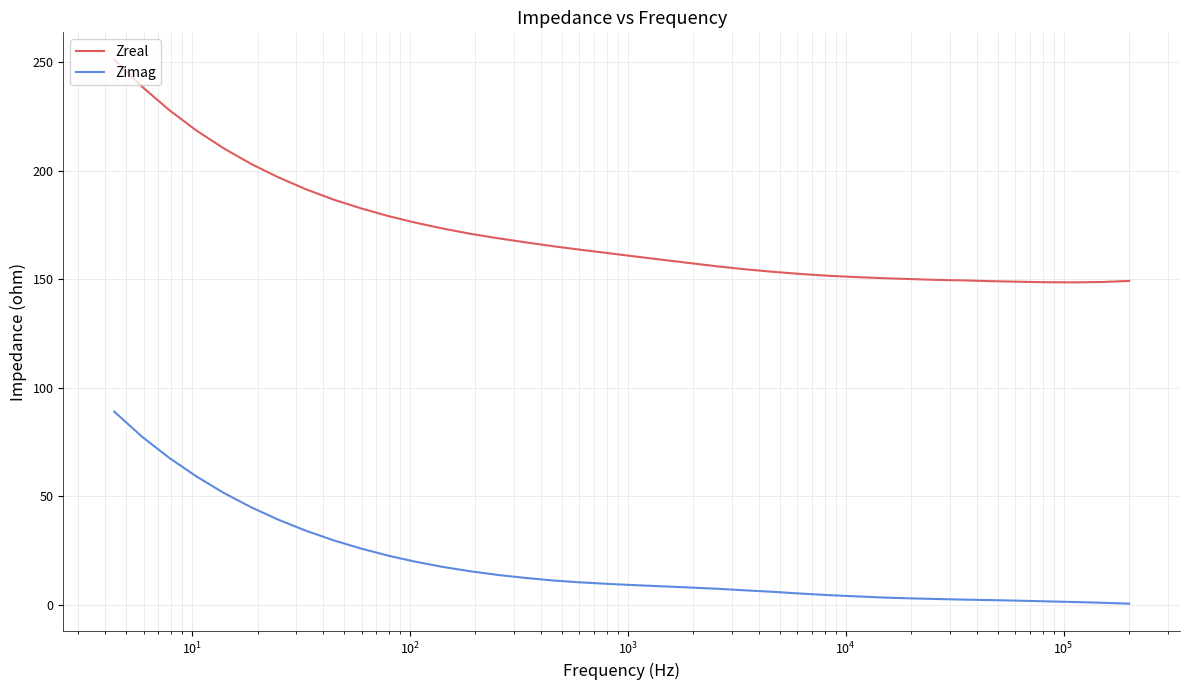

Rank the series by their average value, from highest to lowest.

Zreal, Zimag